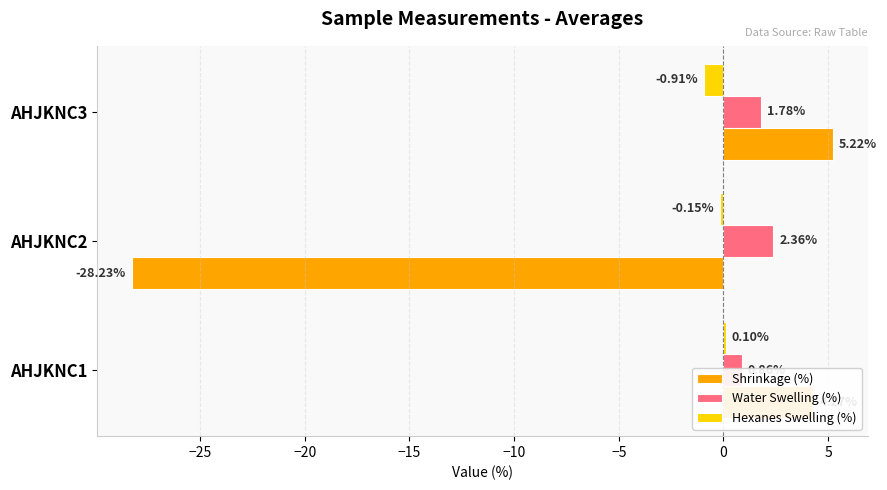

What is the average value of the Hexanes Swelling (%) series?

-0.3